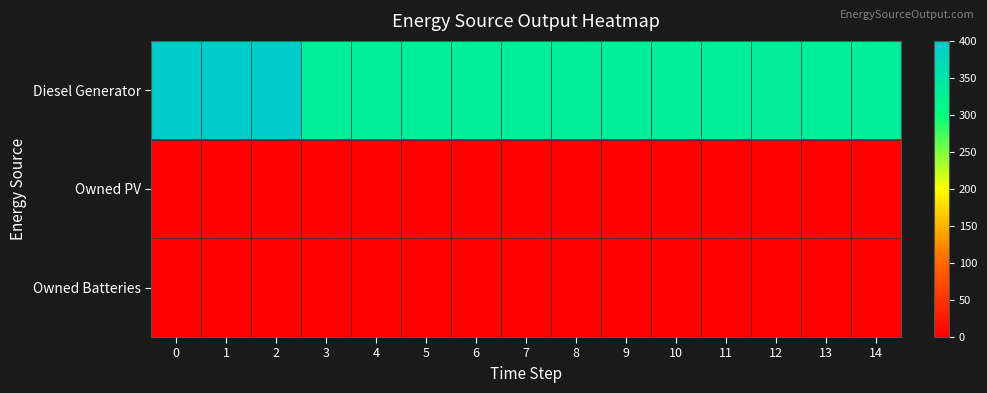

At how many categories does at least one series exceed 29?

15